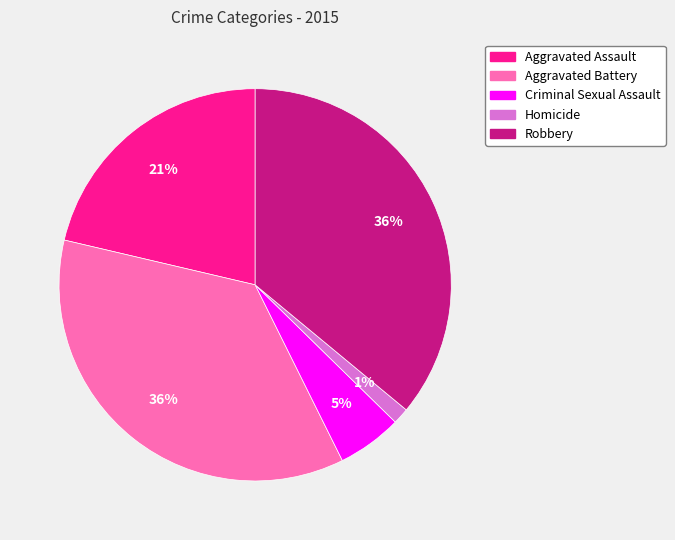

True or false: Homicide accounts for 1% of the total.

True